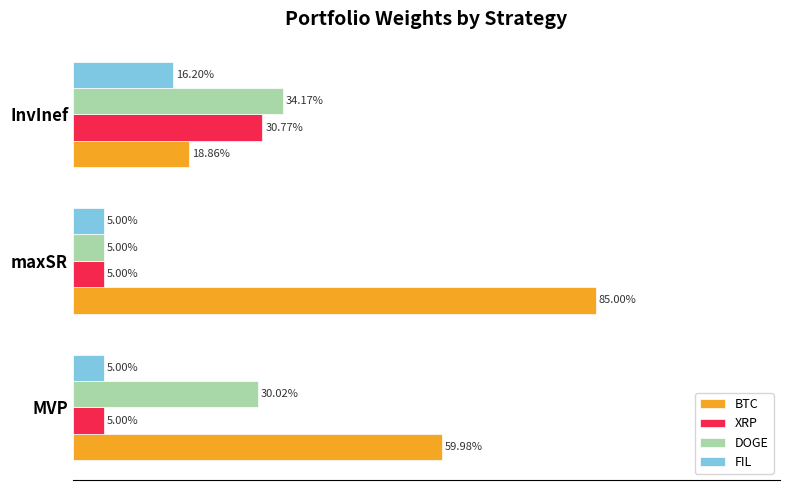

Which series has the largest total across all categories?

BTC